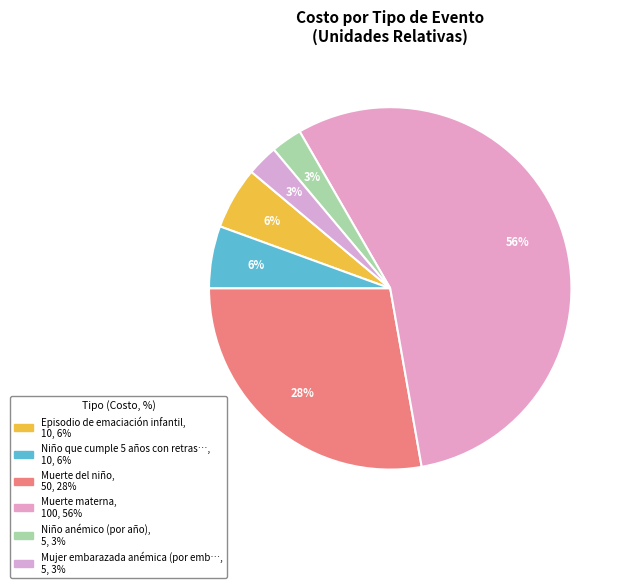

How many segments does this pie chart have?

6